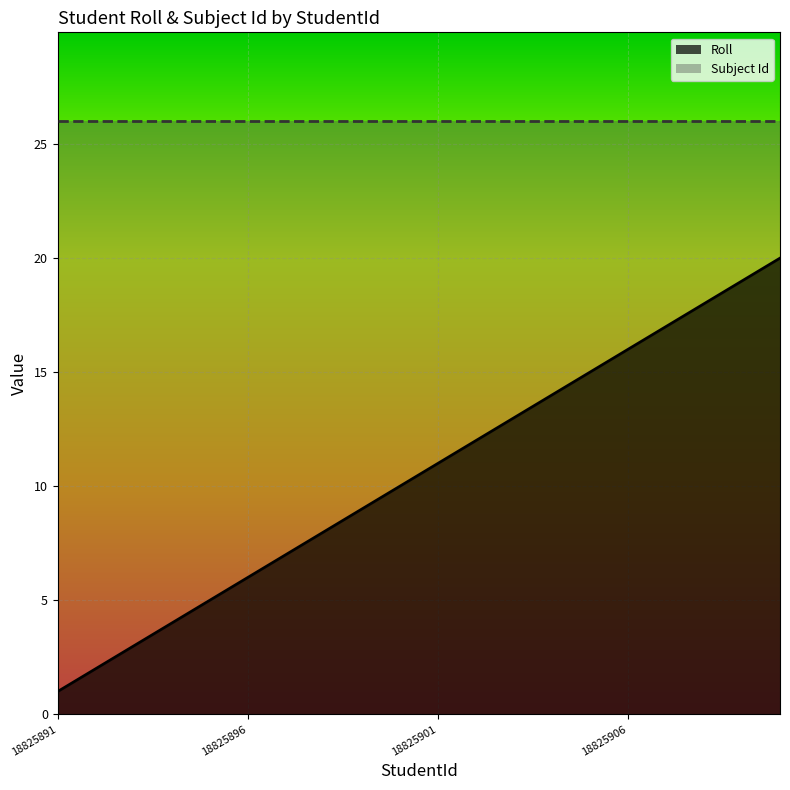

Rank the series by their maximum value, from highest to lowest.

Subject Id, Roll